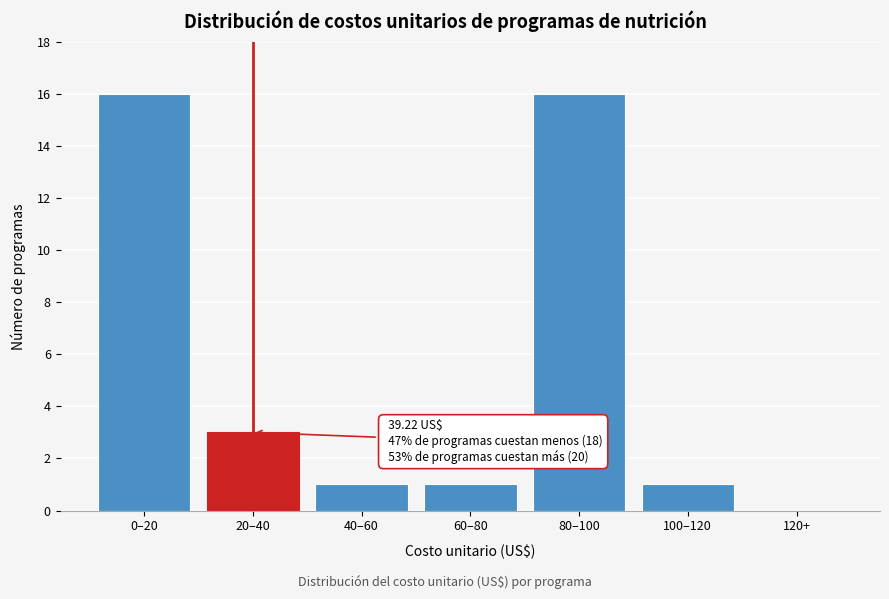

Reading right to left, what are all the values shown in this chart?

120+=0	100–120=1	80–100=16	60–80=1	40–60=1	20–40=3	0–20=16